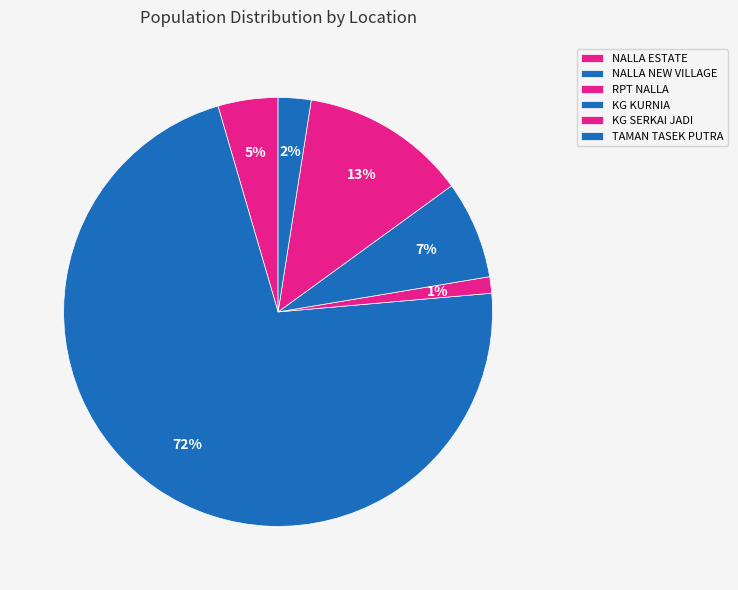

How many slices are in this pie chart?

6